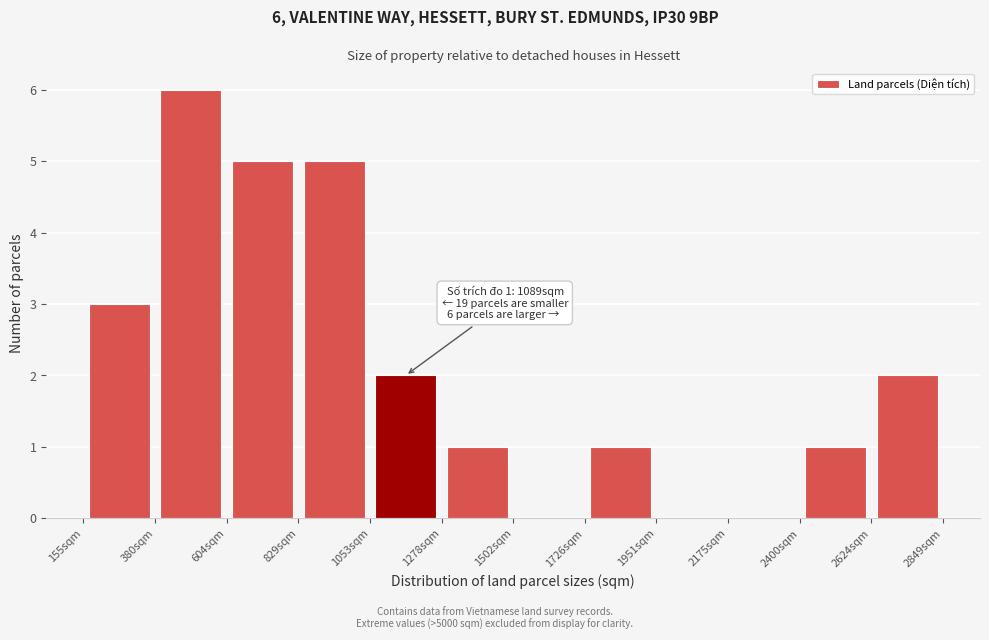

Which range on the x-axis has the tallest bar?

400 to 600